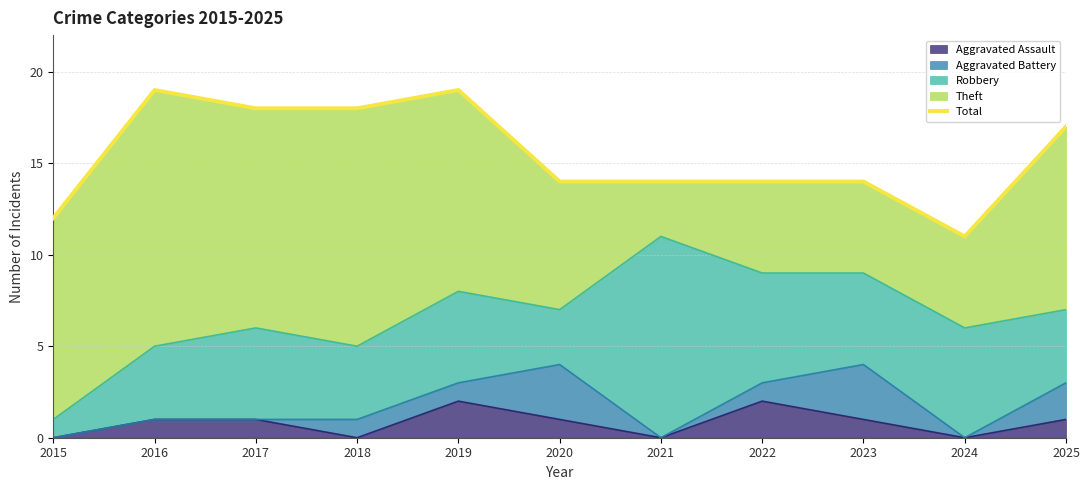

How many data points are less than 14?

2